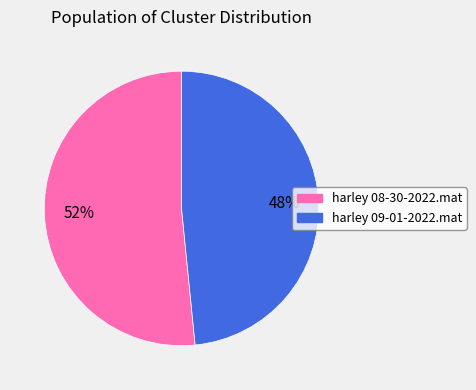

Is the sum of harley 09-01-2022.mat and harley 08-30-2022.mat greater than half?

Yes